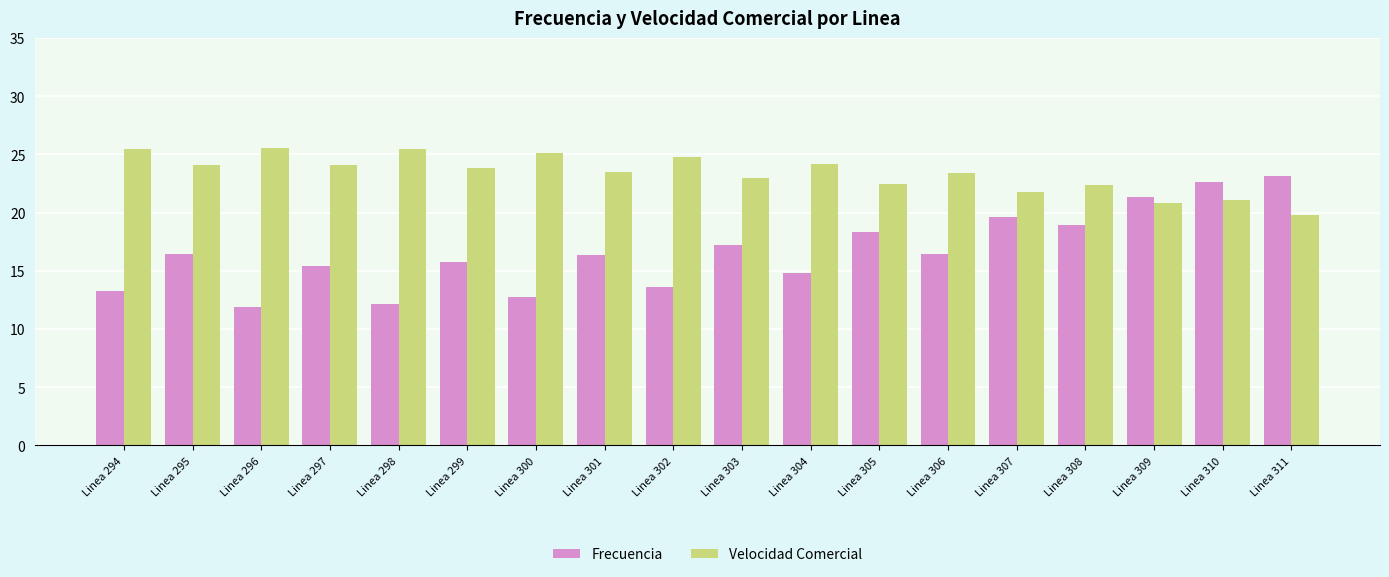

What is the total value across all series at Linea 299?

39.6